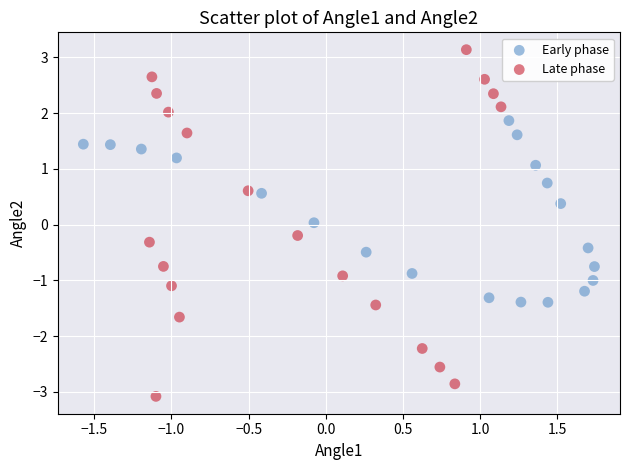

Which series reaches the maximum Y coordinate?

Late phase